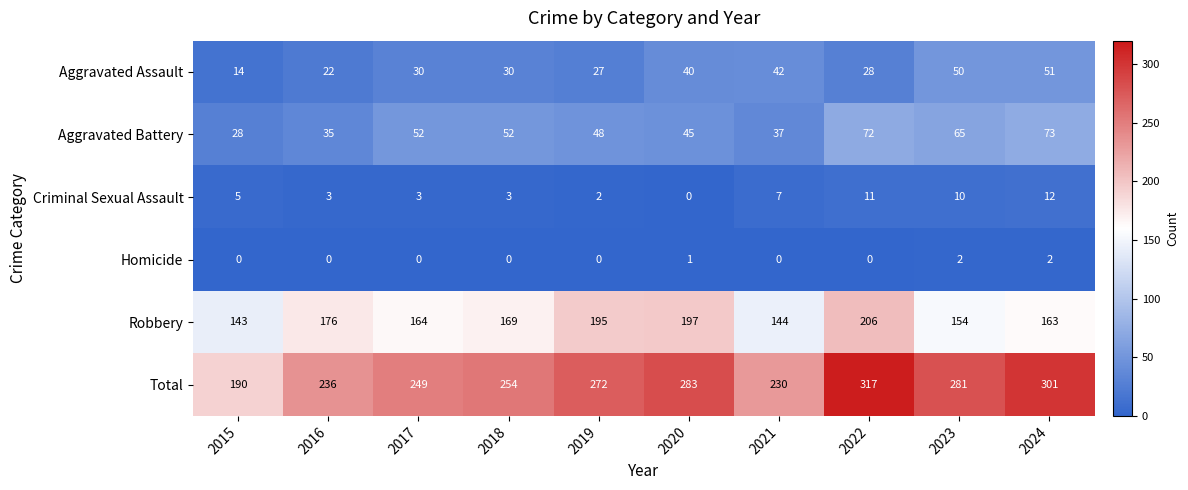

What is the average value of the Robbery series?

171